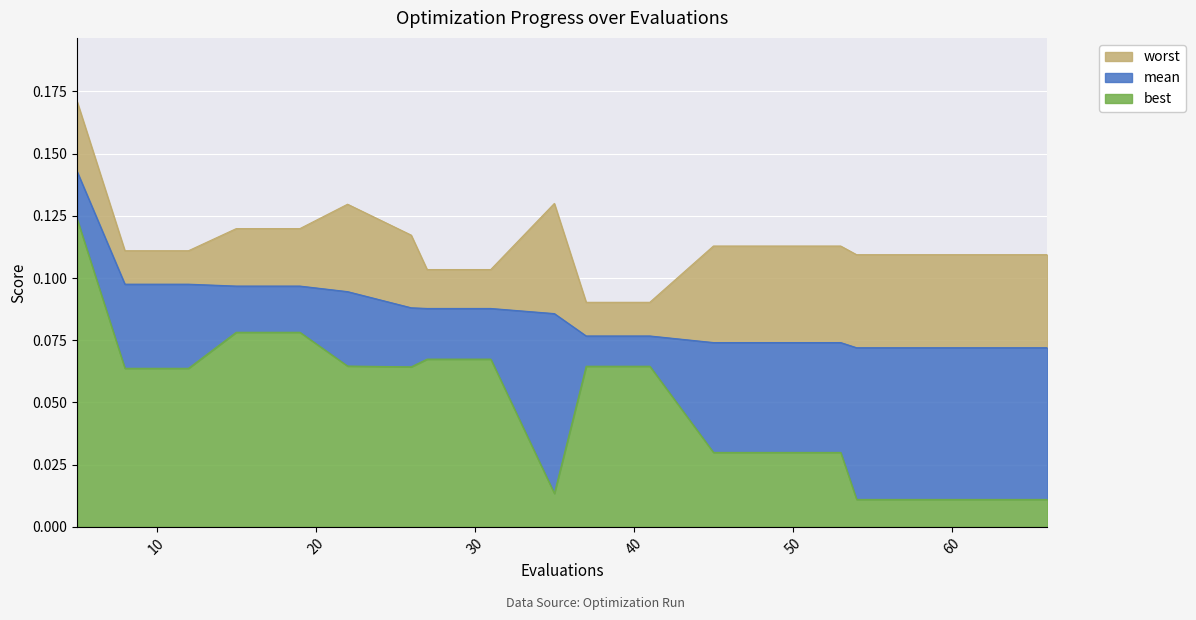

Which category has the highest value across all series?

5